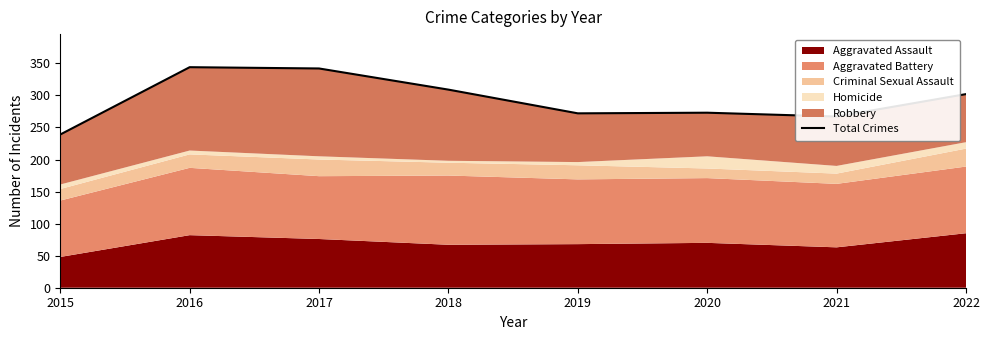

True or false: the data shows 302 at 2022.

True